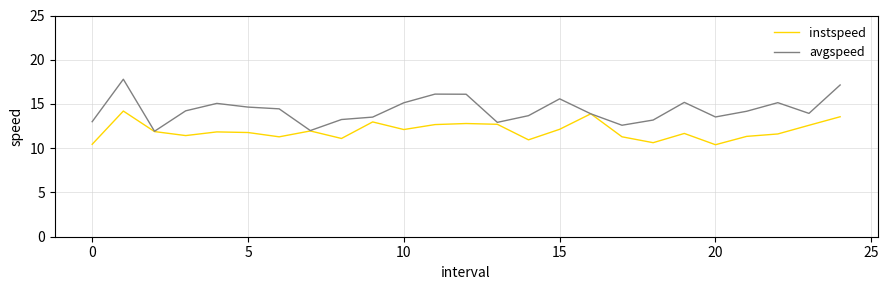

Rank the series by their average value, from highest to lowest.

avgspeed, instspeed